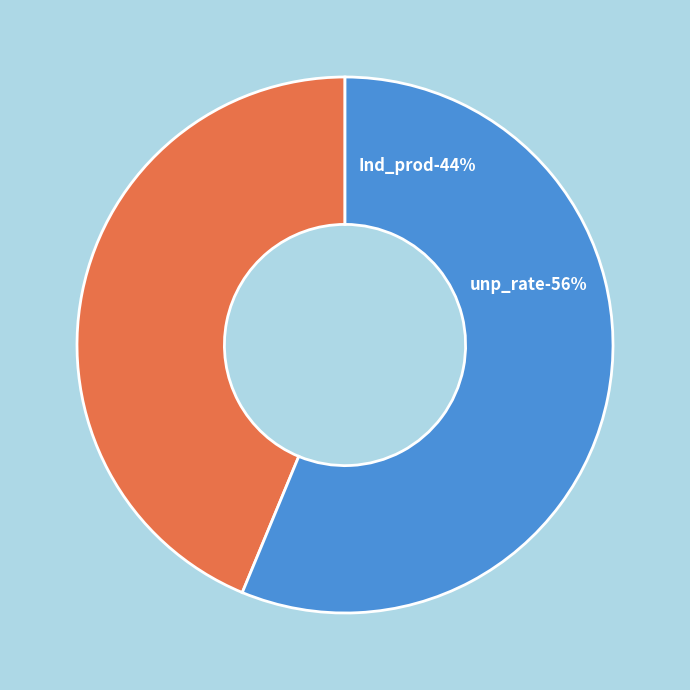

Rank the categories by value from lowest to highest.

Ind_prod, unp_rate